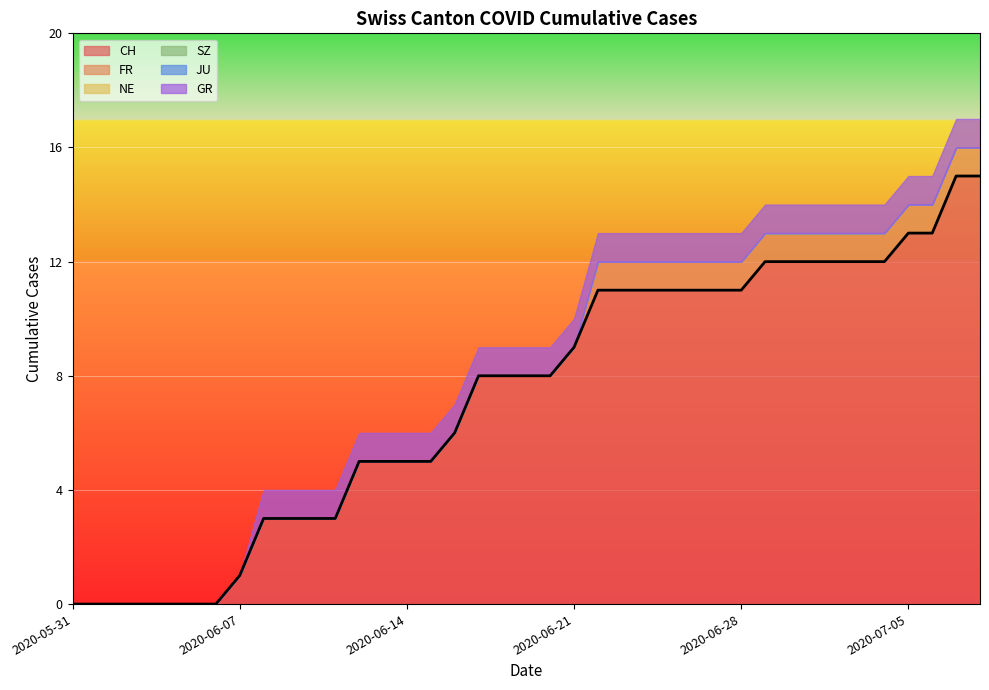

True or false: CH and JU cross at least once.

False